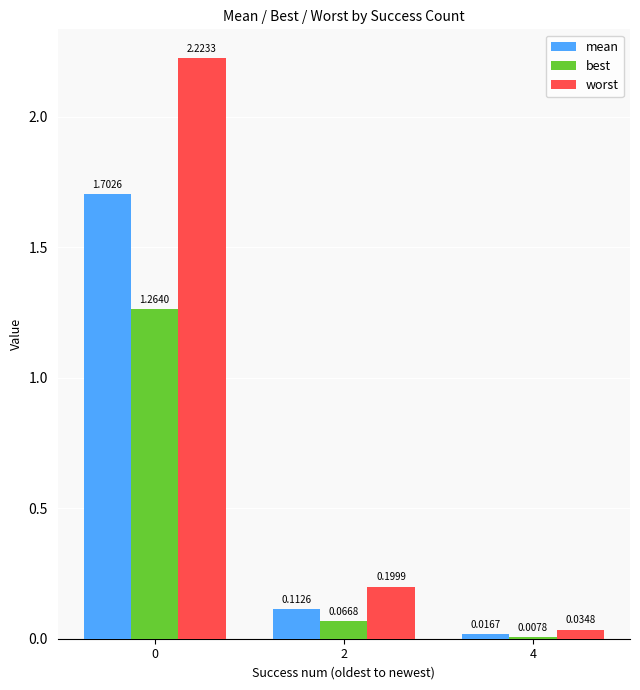

How many bars are there in total?

9